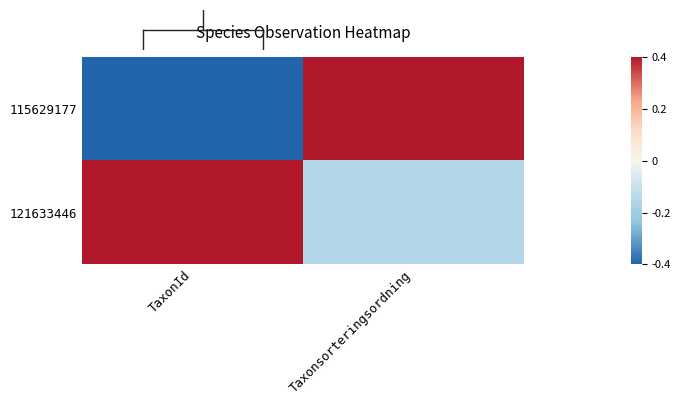

What is the spread (max minus min) of values at TaxonId?

0.8